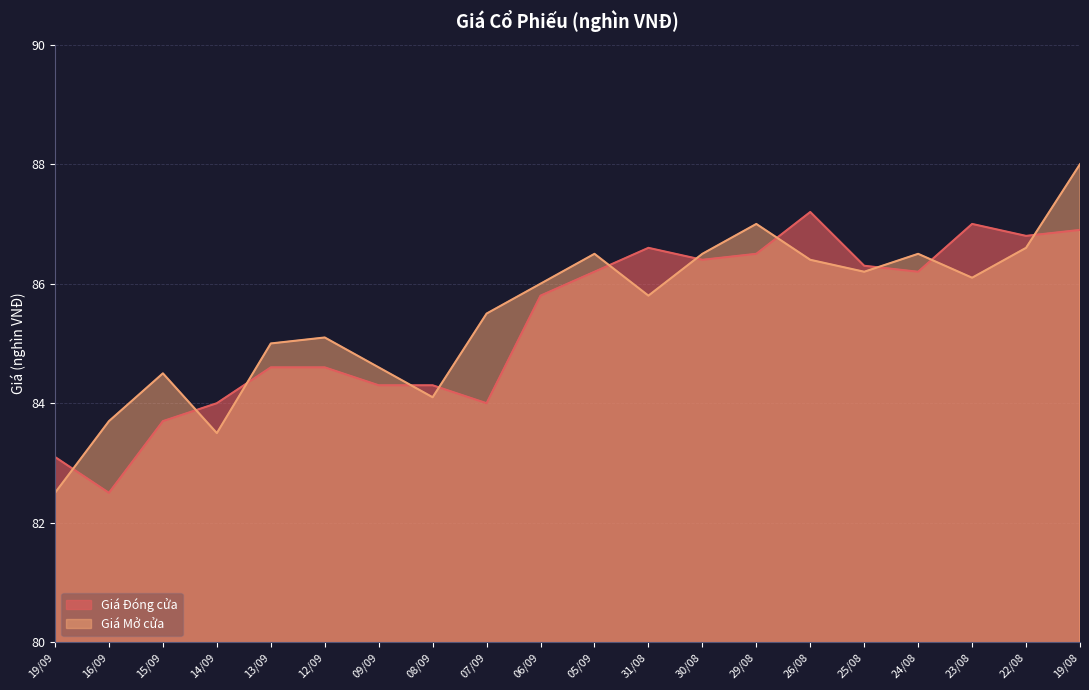

Which series has the largest total across all categories?

Giá Mở cửa